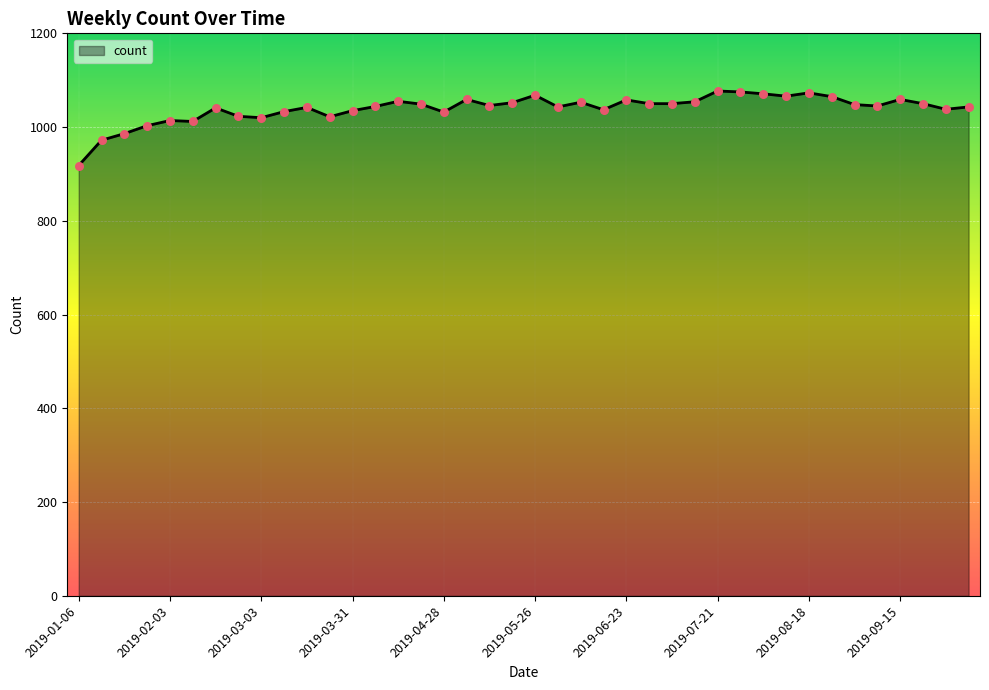

What is the maximum value shown in the chart?

1077